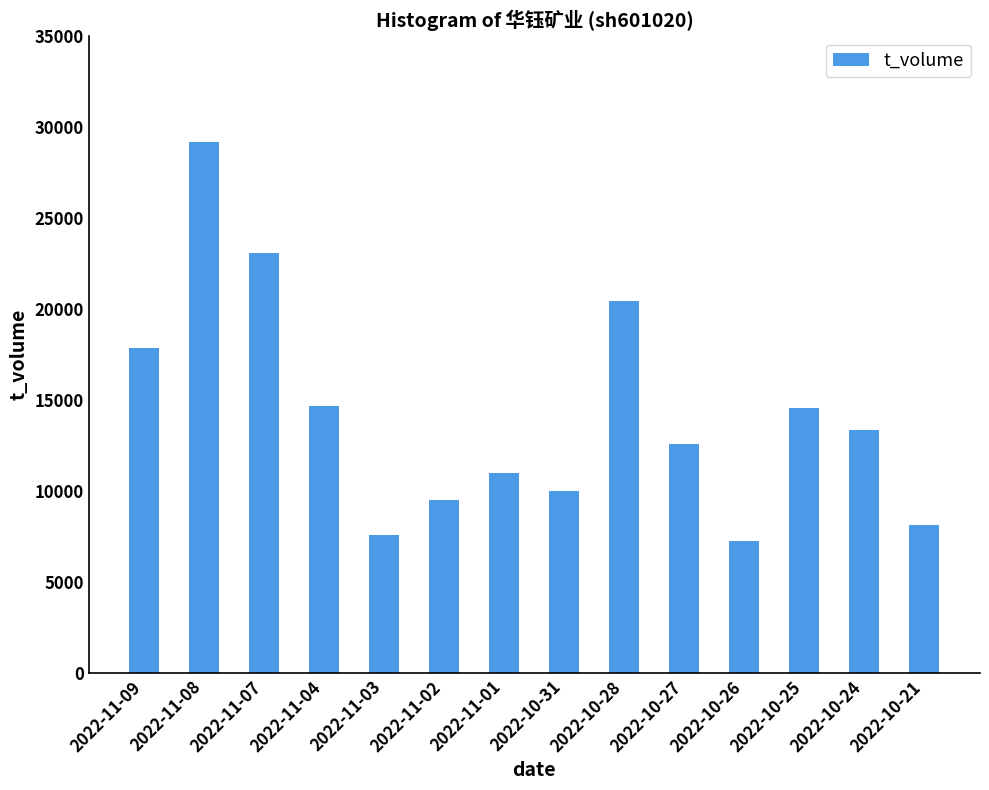

Is it true that the value at 2022-10-28 is 28541?

False